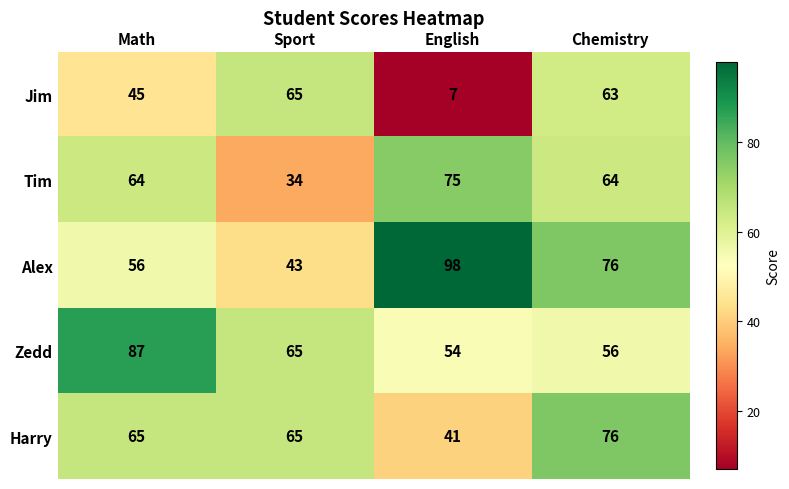

At which label does Alex reach its minimum?

Sport